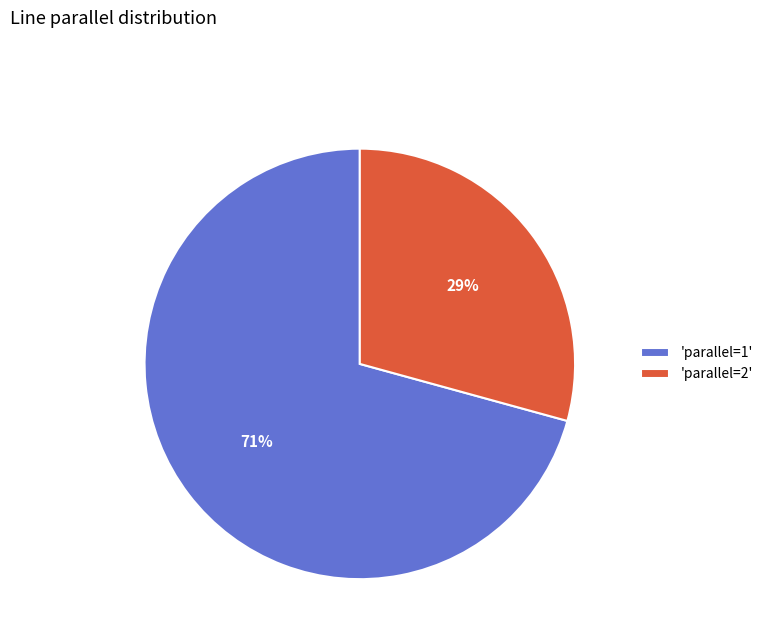

To the nearest percent, what percentage of the pie is 'parallel=2'?

29%